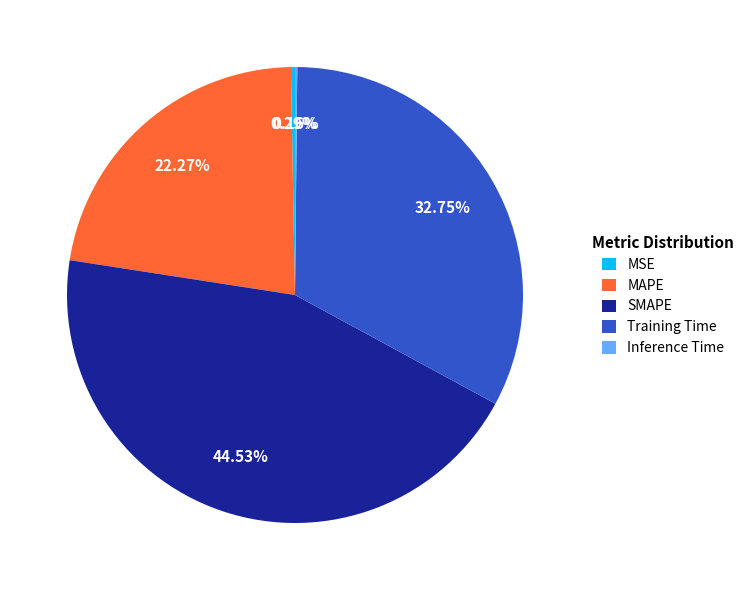

True or false: MSE accounts for 8% of the total.

False